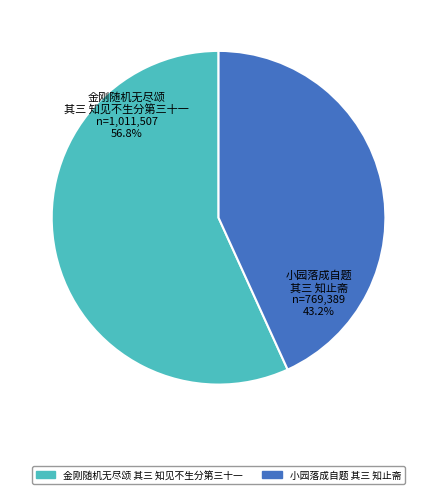

What is the largest slice in the pie chart?

金刚随机无尽颂 其三 知见不生分第三十一